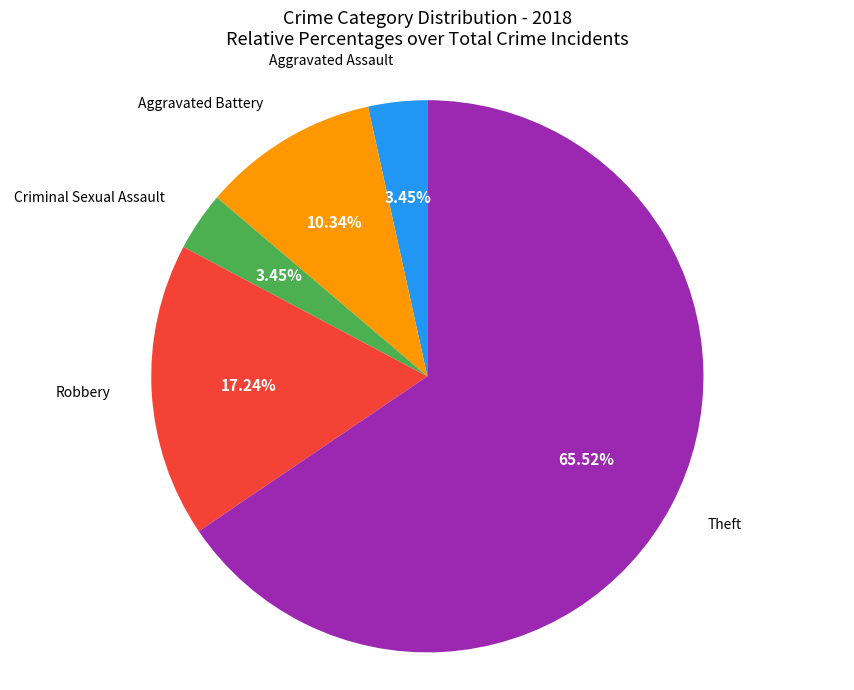

Is there a majority slice in this chart?

Yes